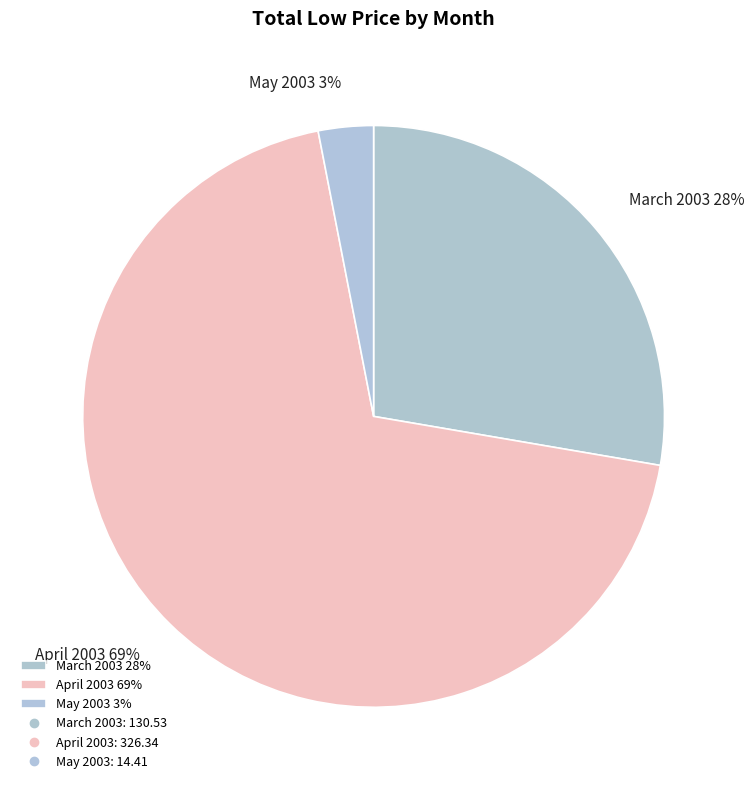

Which has a higher value, March 2003 28% or April 2003 69%?

April 2003 69%